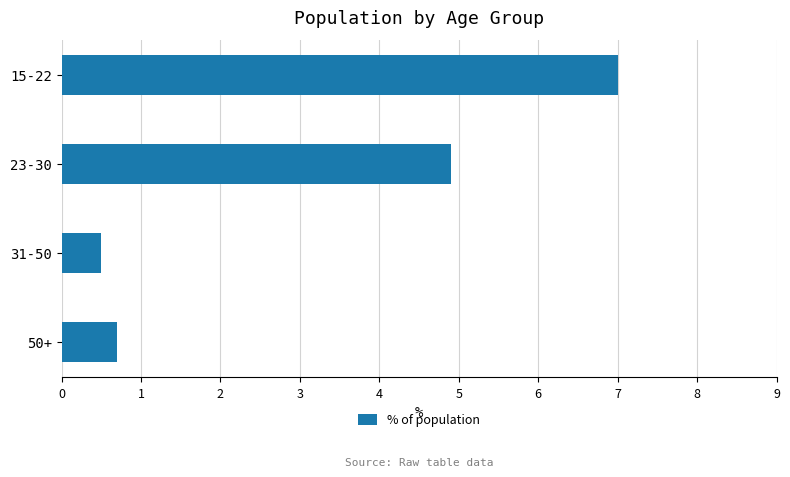

What value does the data have at 50+?

0.7